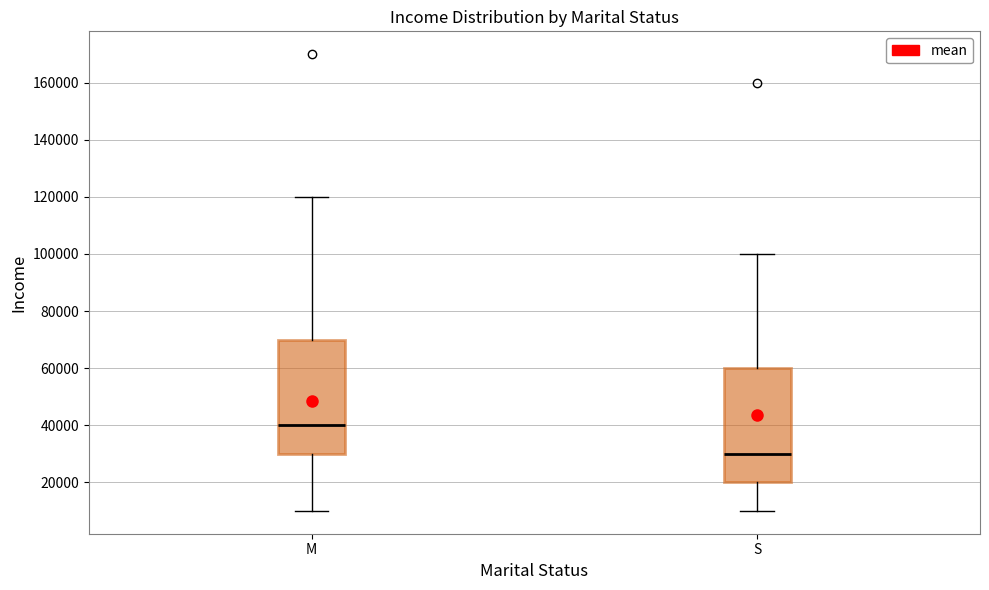

Which box has the lowest median line?

S